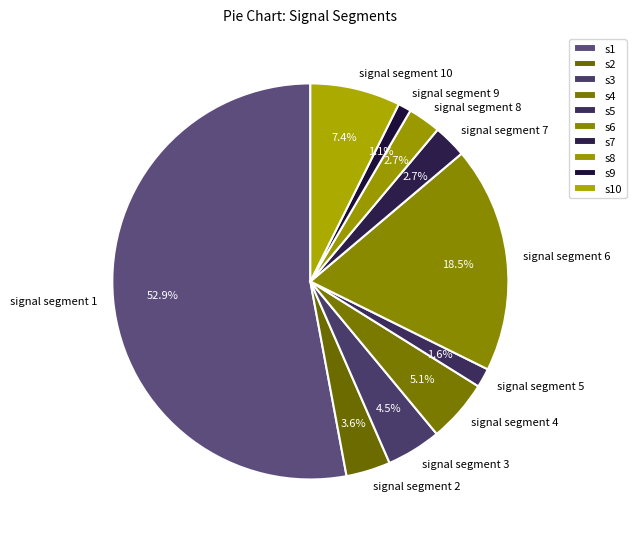

To the nearest percent, what percentage of the pie is signal segment 4?

5%